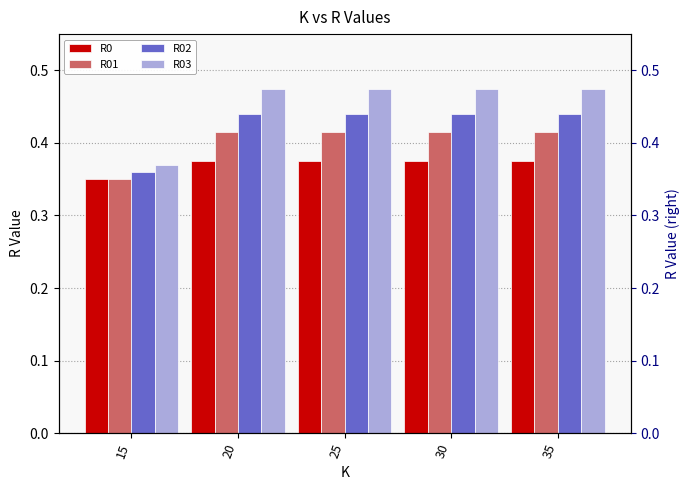

What value does the R01 series have at 35?

0.4